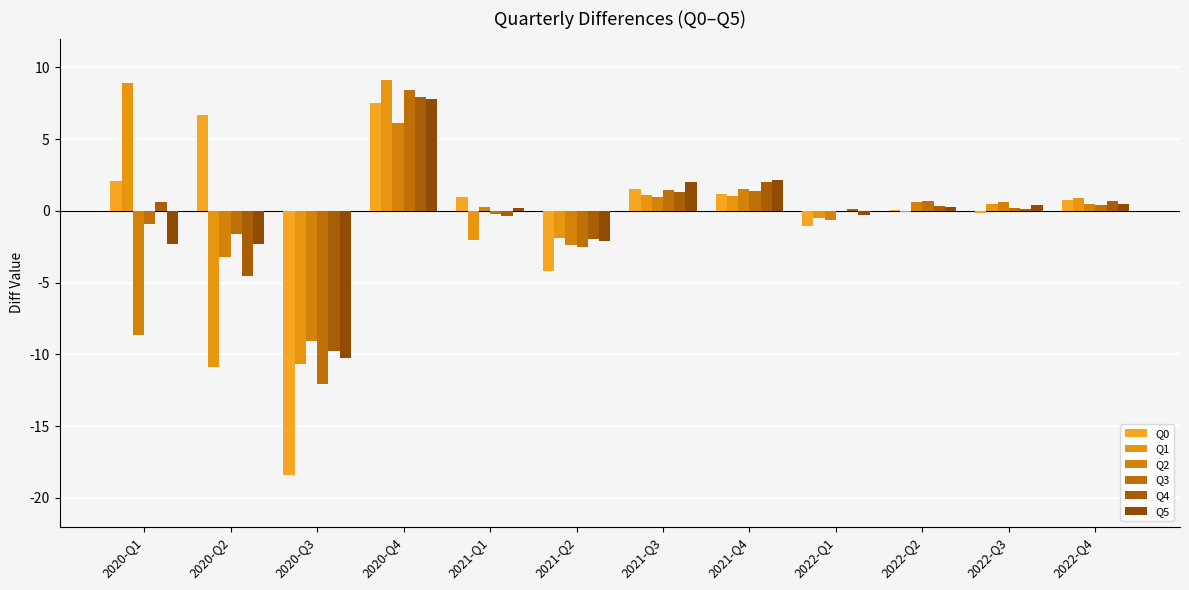

Are the bars horizontal?

No